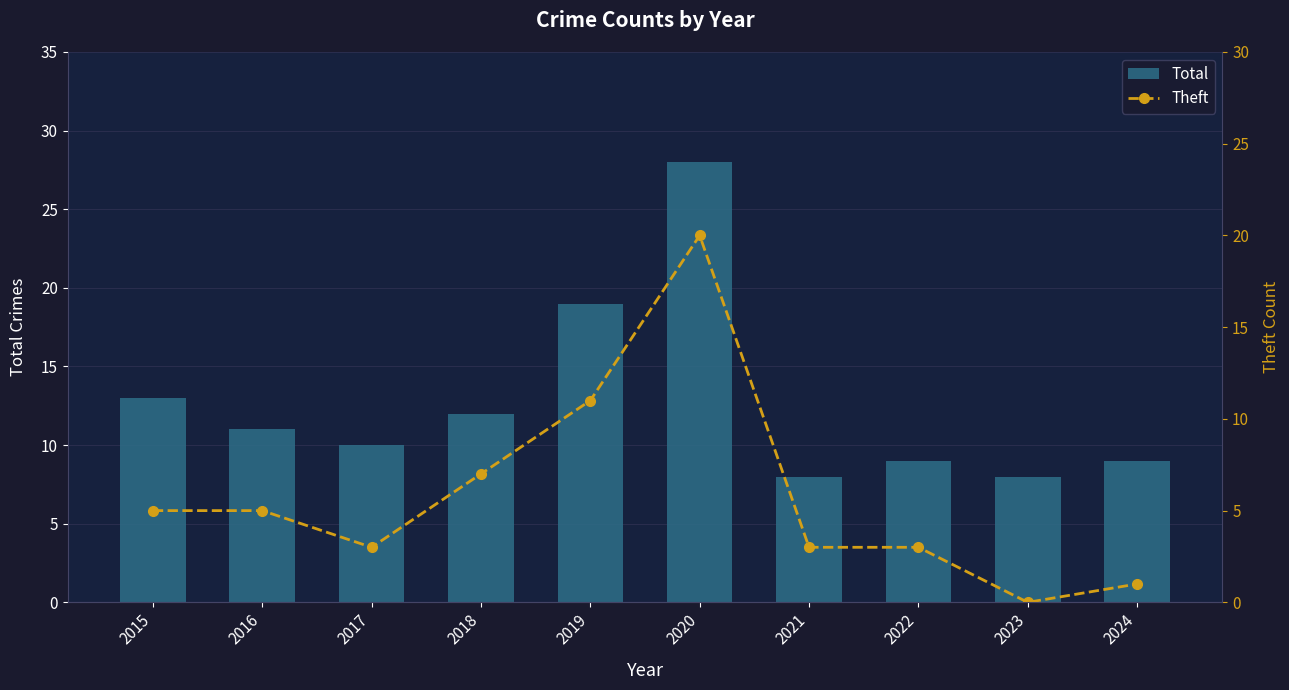

Is the value of Total at 2020 greater than the value of Theft at 2023?

Yes